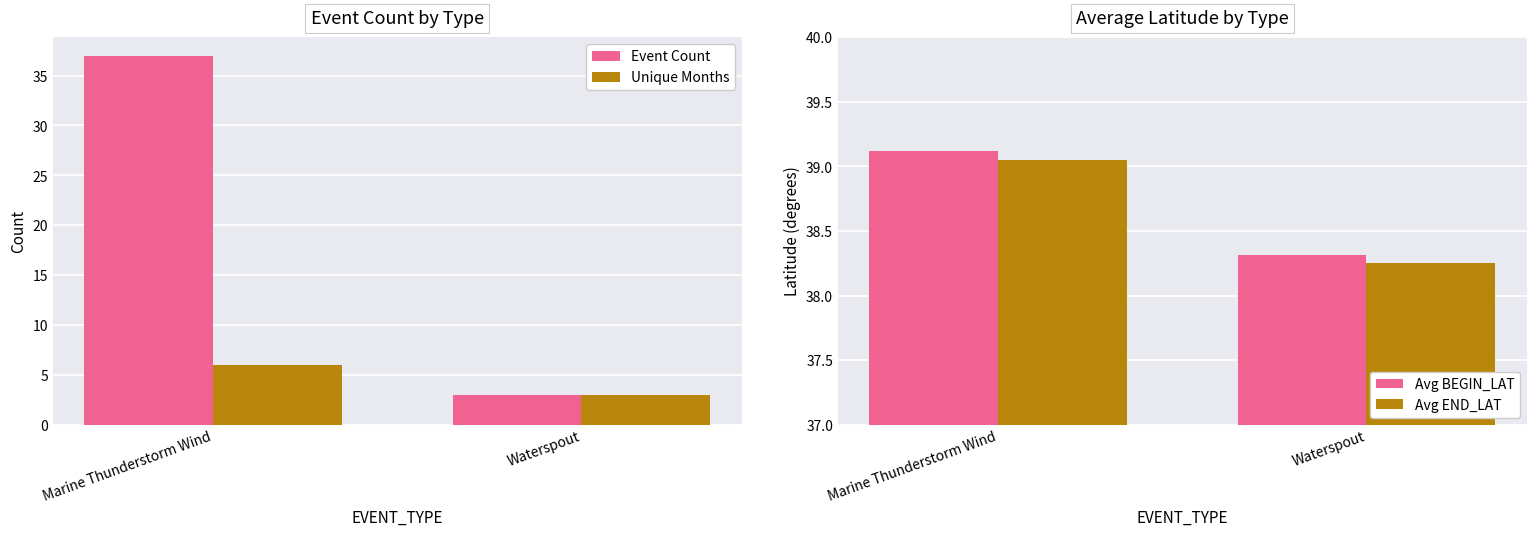

How many data points in Unique Months are less than 6?

1